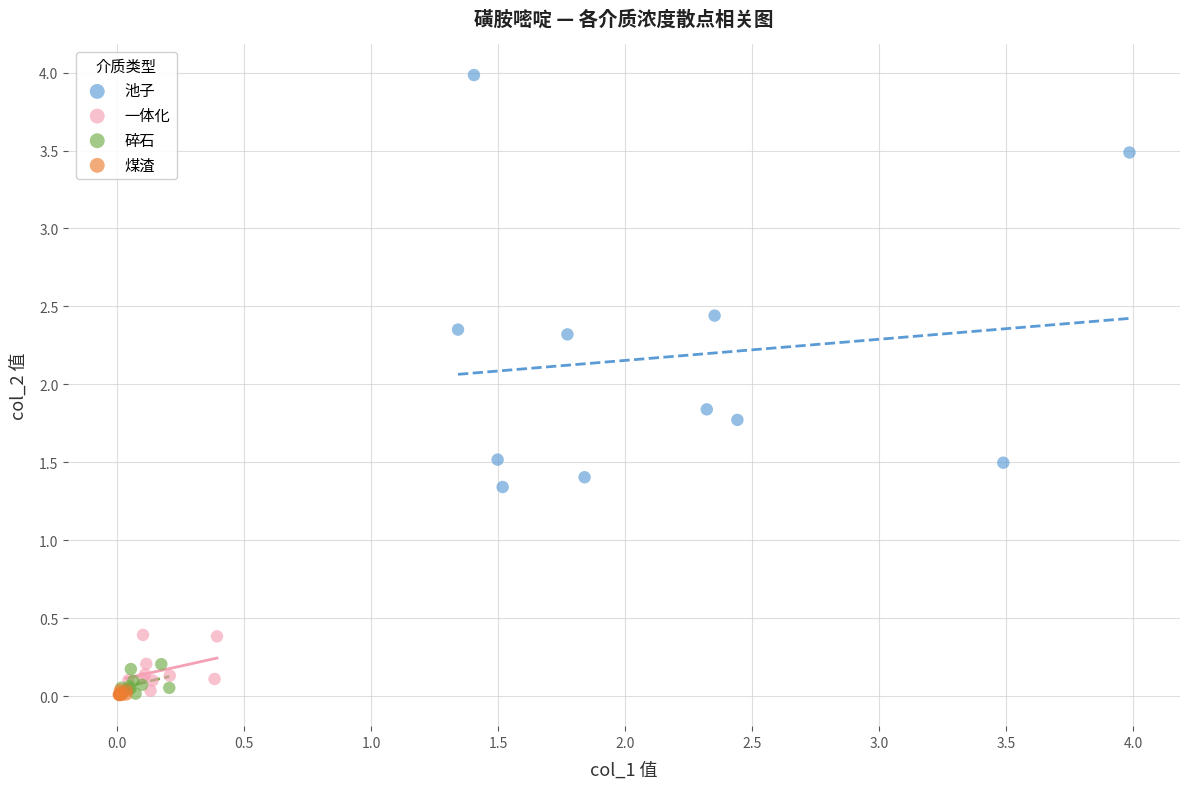

Which series has the widest spread of Y values?

池子